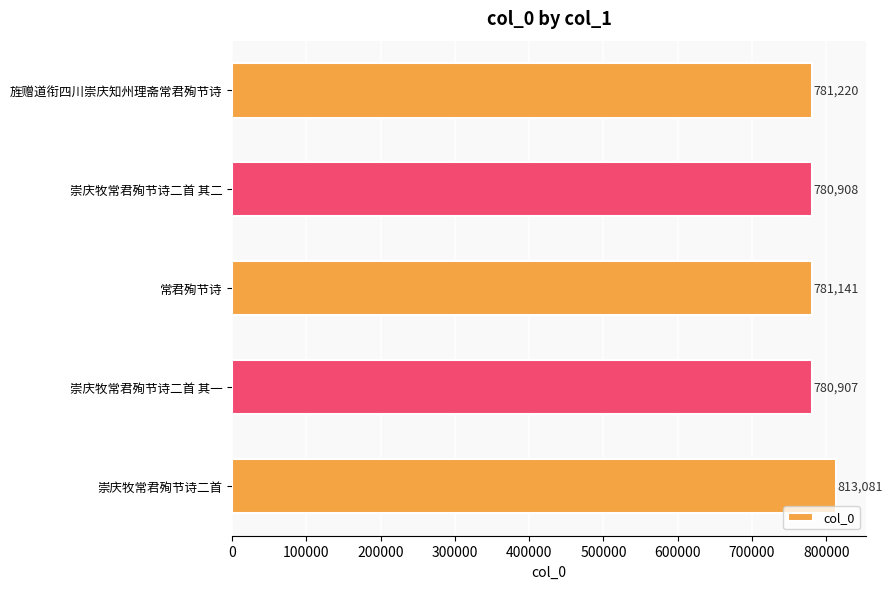

What is the change in value from 旌赠道衔四川崇庆知州理斋常君殉节诗 to 崇庆牧常君殉节诗二首 其一?

-313